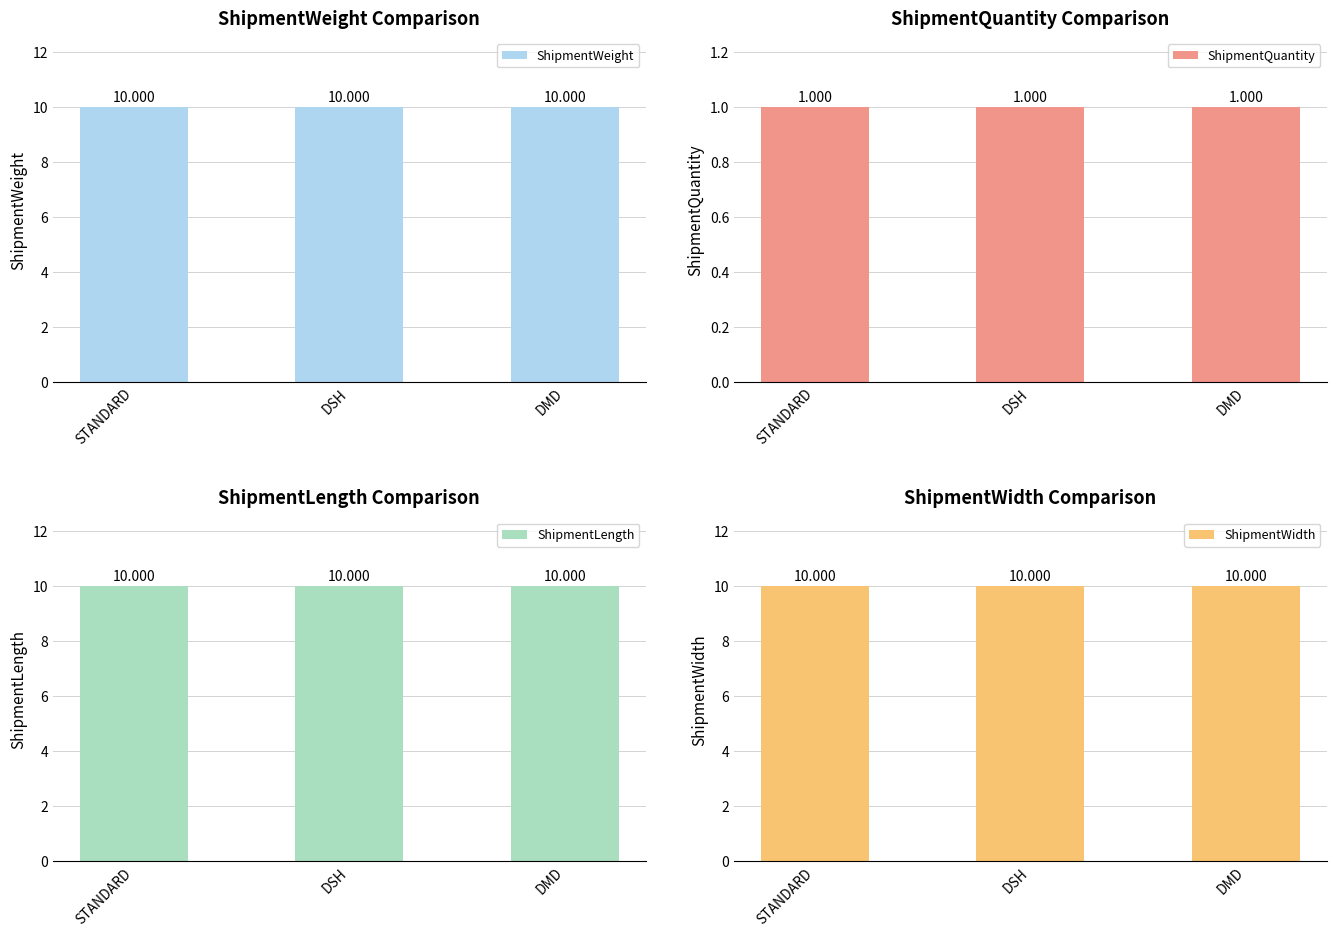

Between STANDARD and DMD, which series saw the biggest shift?

ShipmentWeight